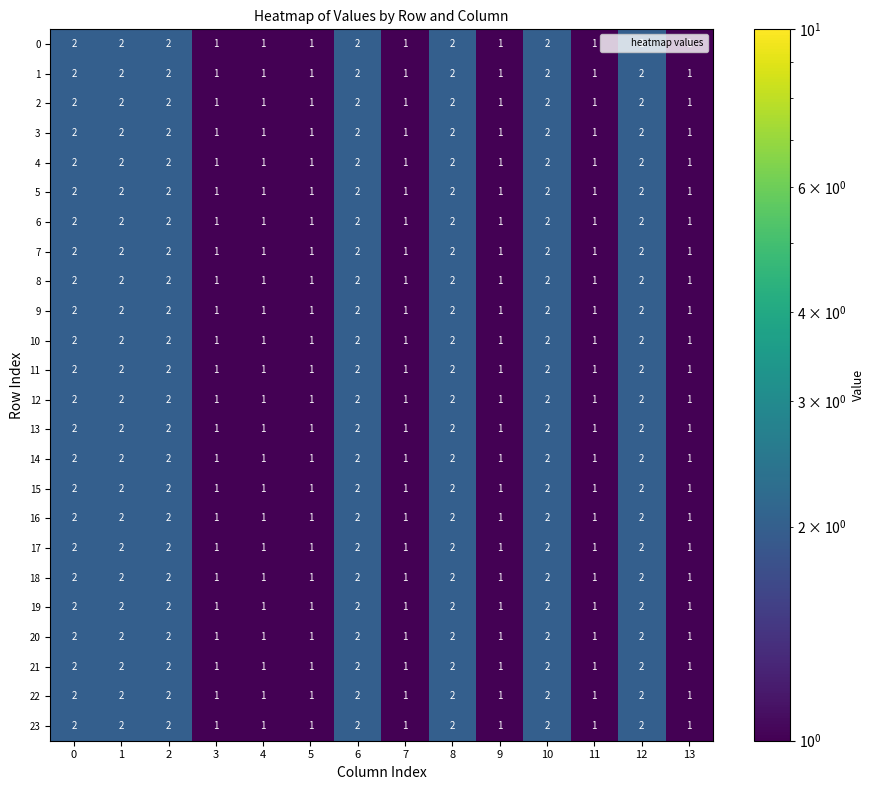

The 2 series shows 1 at 13. True or false?

True